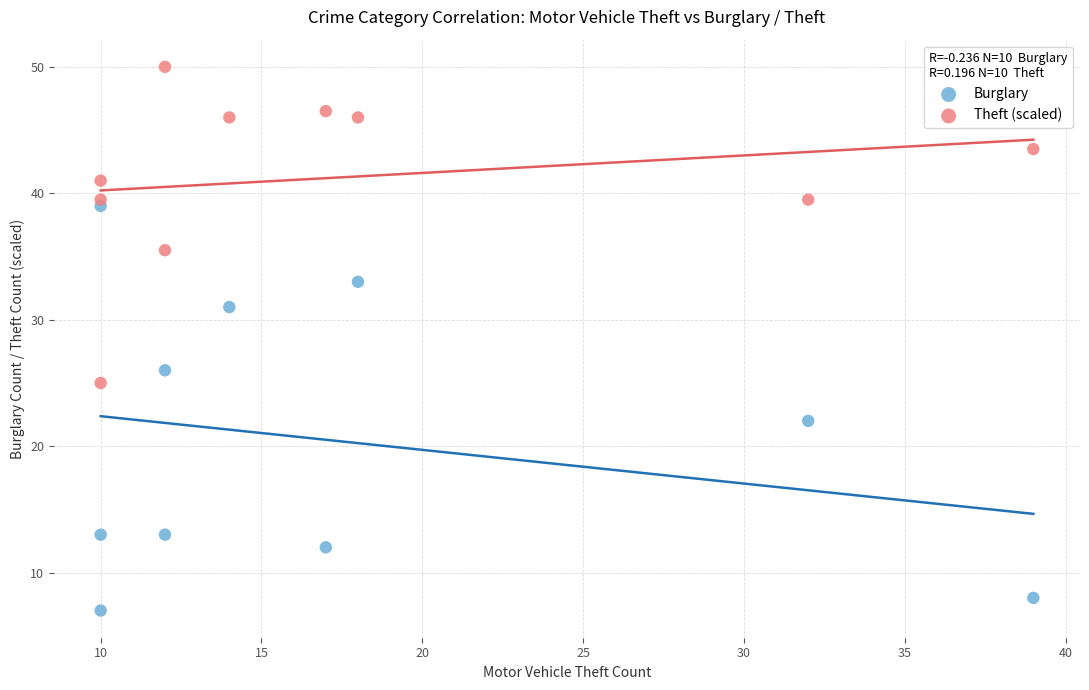

Which series reaches the maximum Y coordinate?

Theft (scaled)